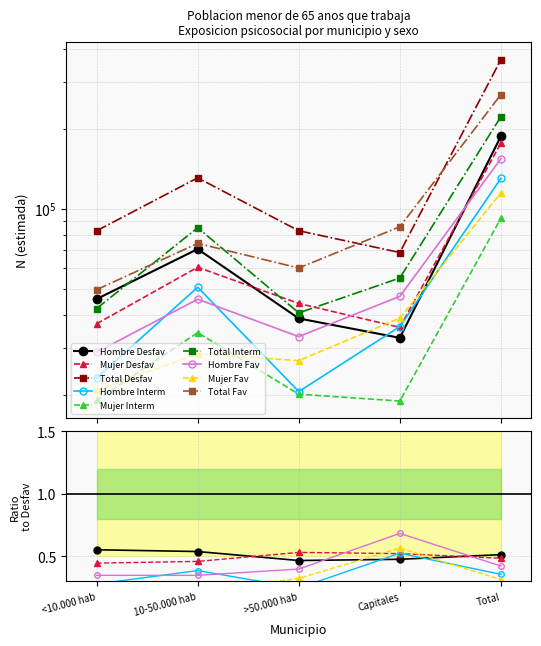

How many interior local peaks does the Mujer N (lim inf) series have?

1